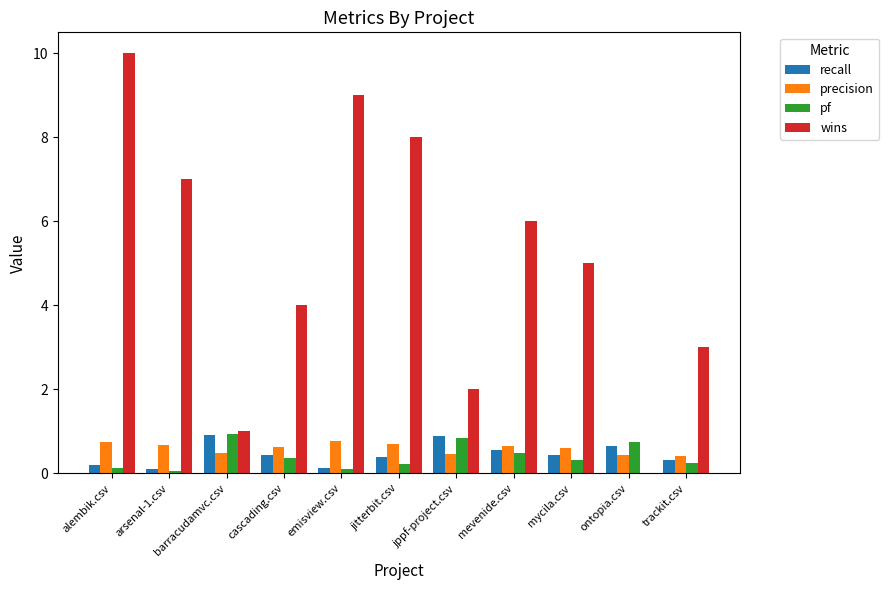

Which series changed the most between barracudamvc.csv and mycila.csv?

wins